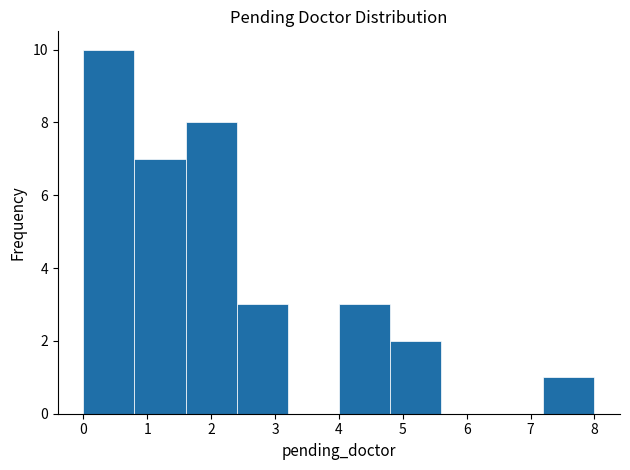

Reading left to right, transcribe this chart: for each bar, give the range it covers on the x-axis and its height. The values are not printed on the chart, so give them approximately, as read against the axis.

0.0 to 0.8: 10
0.8 to 1.6: 7
1.6 to 2.4: 8
2.4 to 3.2: 3
3.2 to 4.0: 0
4.0 to 4.8: 3
4.8 to 5.6: 2
5.6 to 6.4: 0
6.4 to 7.2: 0
7.2 to 8.0: 1